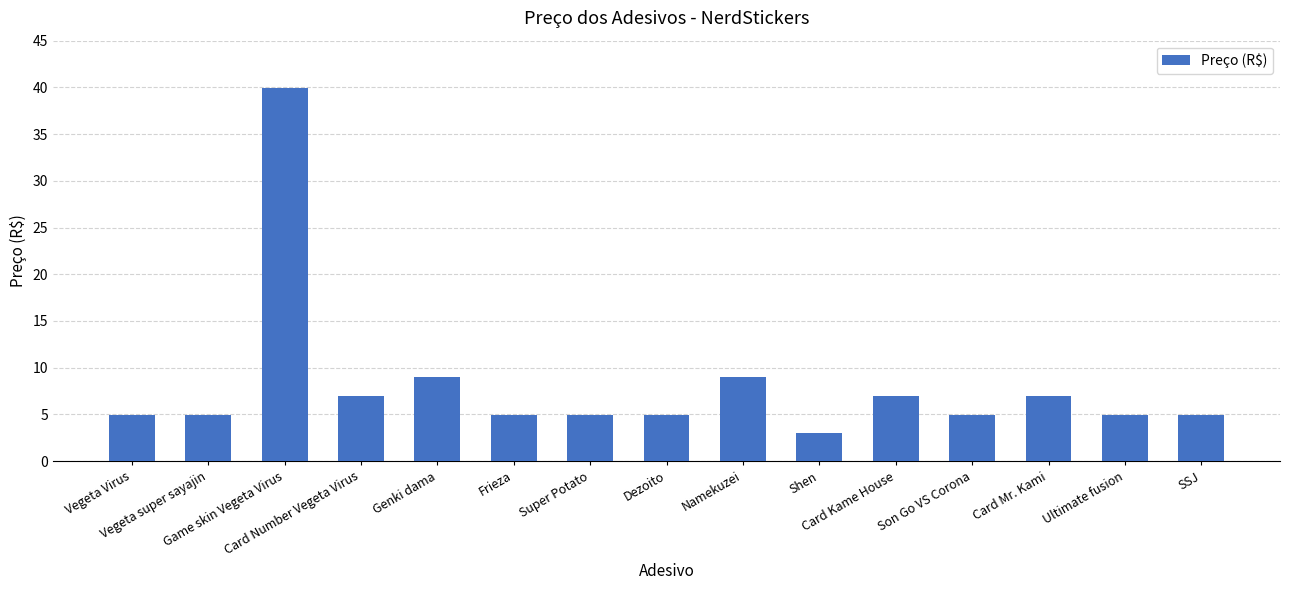

Is it true that the value at SSJ is 1.3?

False